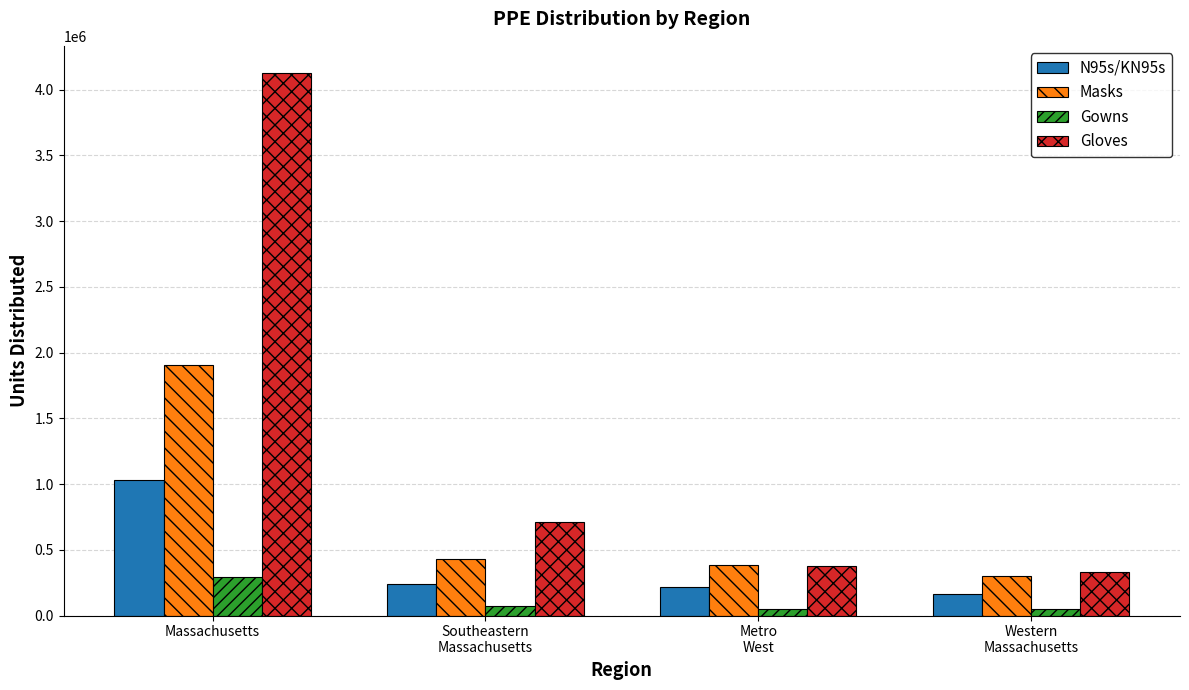

What value does the Masks series have at Metro
West, to the nearest 100?

381700